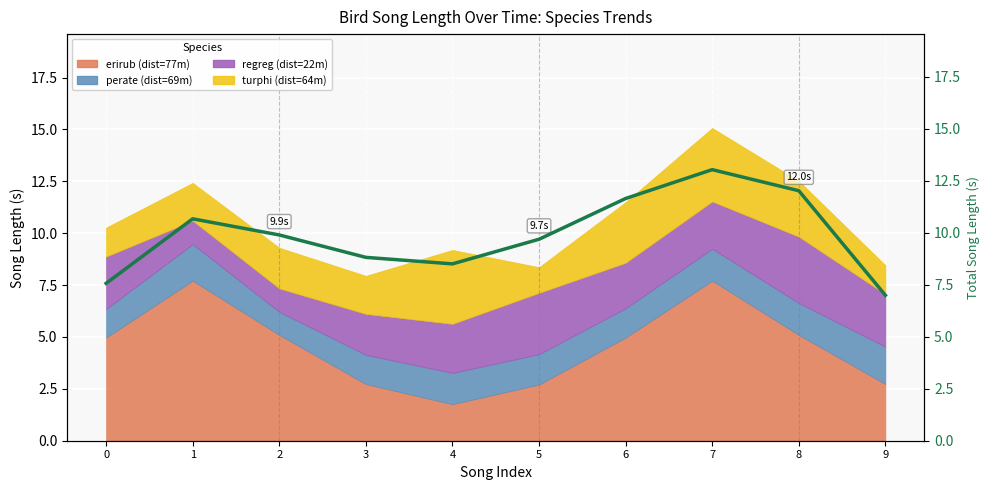

What is the change in value from 1 to 2?

-0.8